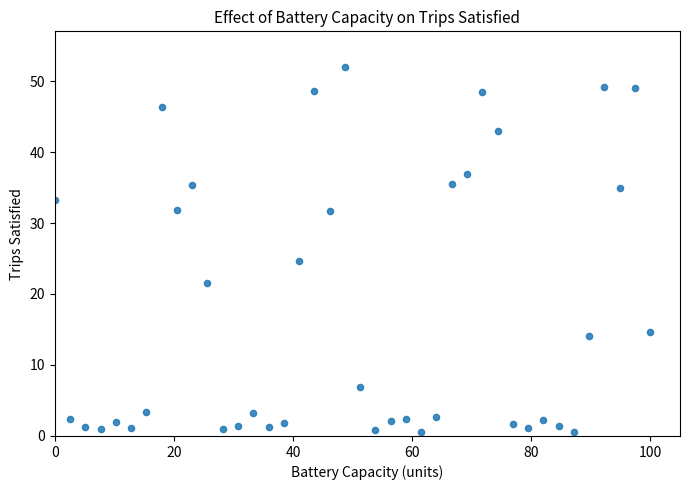

What Y value in the scatter plot is closest to 26?

24.7